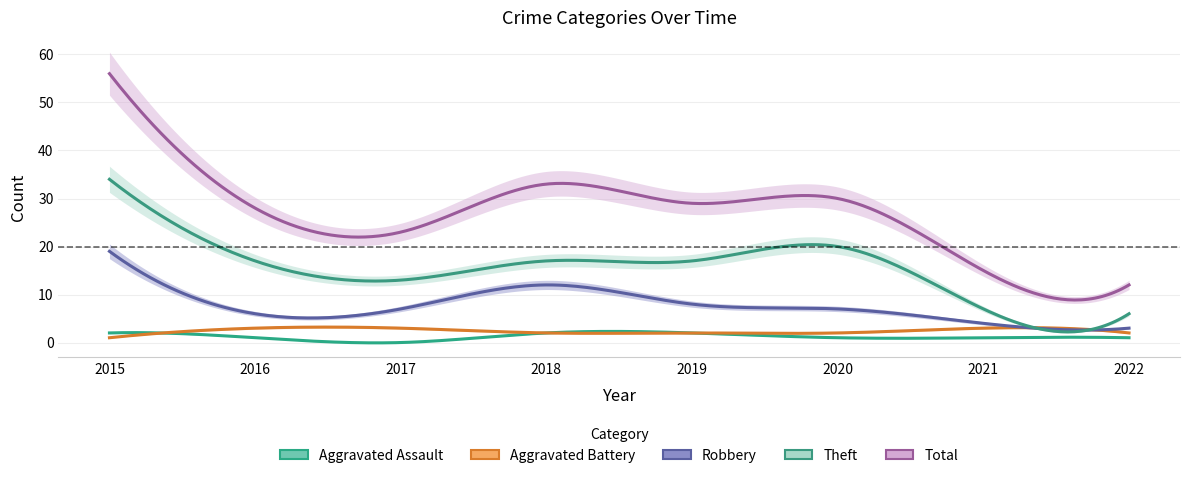

What is the value of the Theft point at the 3rd from the left?

13